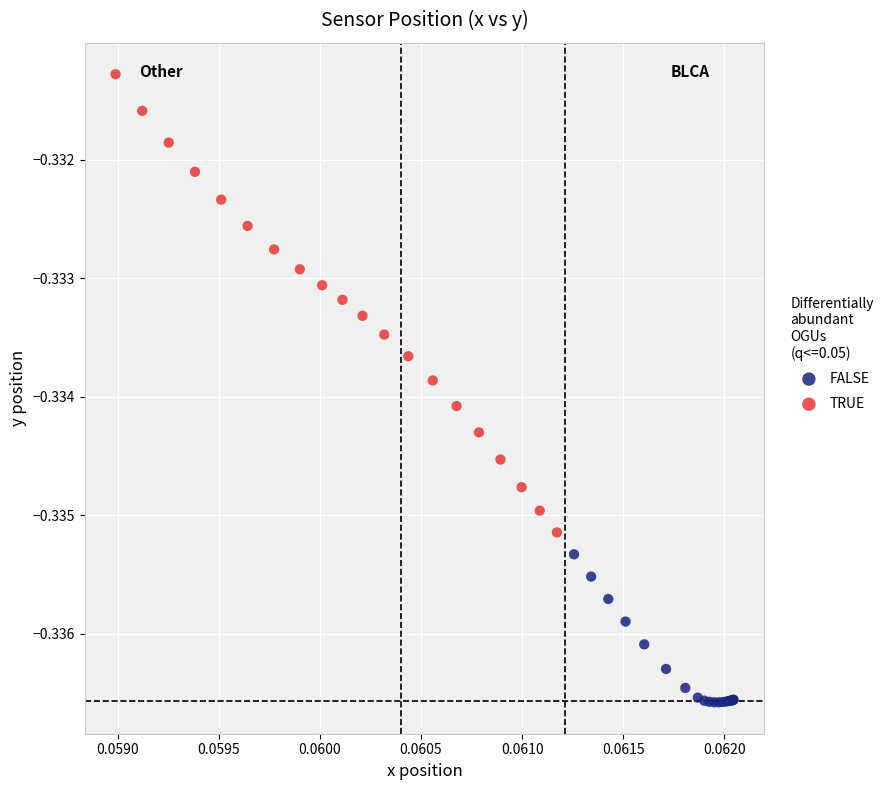

Which series has the largest Y range (max minus min)?

TRUE